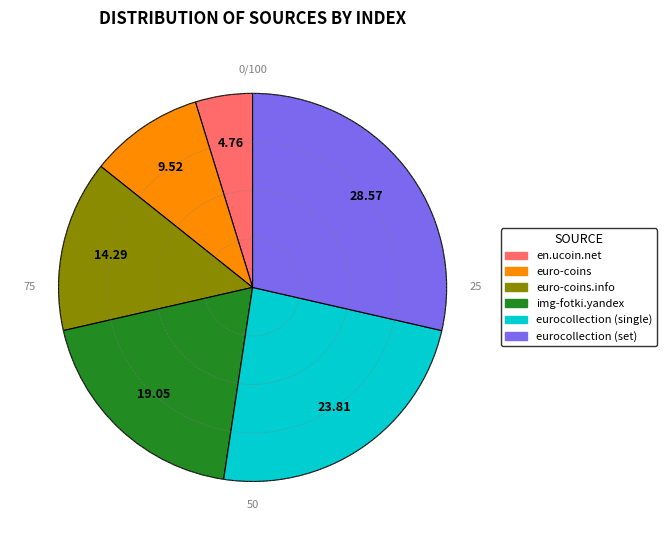

What is the largest slice in the pie chart?

eurocollection (set)